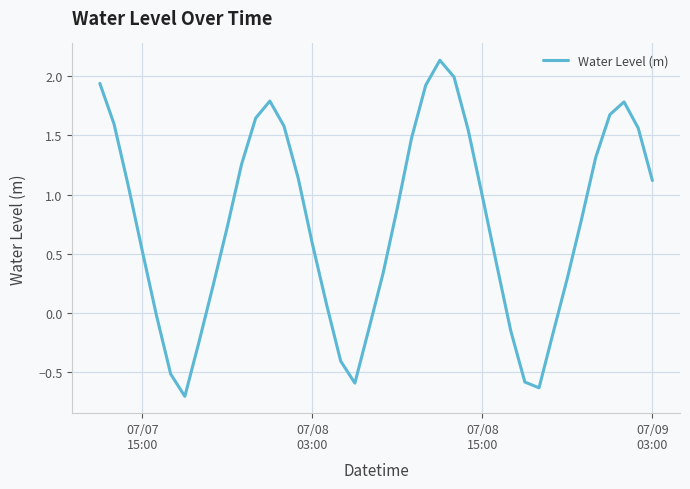

What is the smallest value displayed?

-0.7